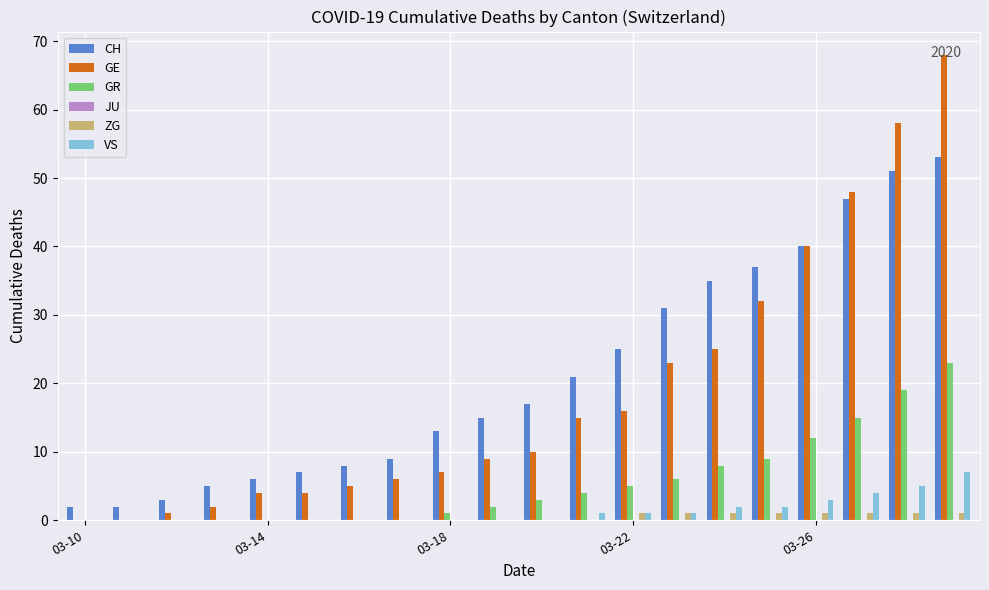

What is the greatest value displayed?

68